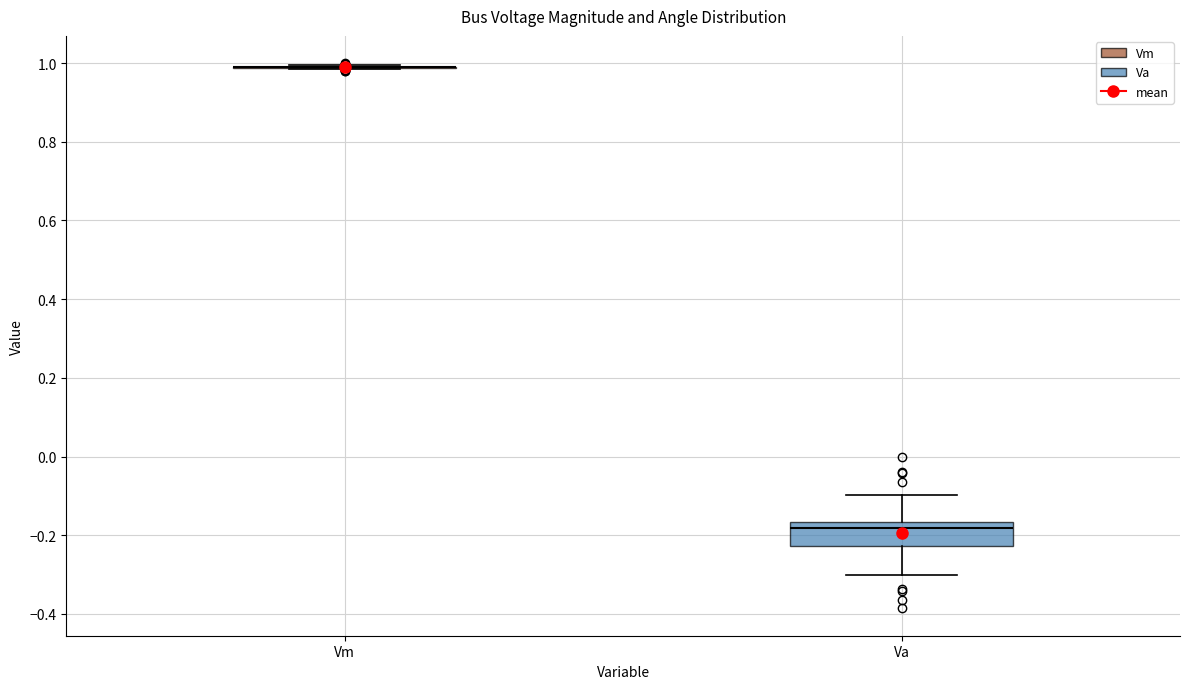

Which box is the tallest, from its lower edge to its upper edge?

Va